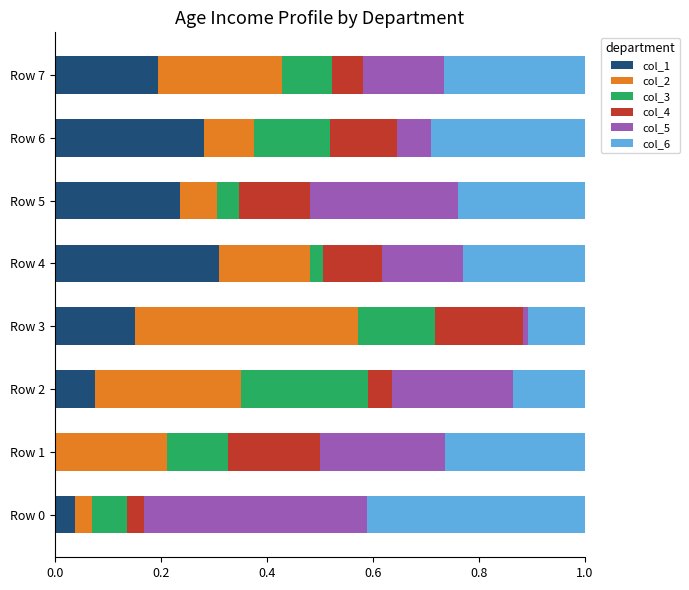

What is the total value across all series at Row 7?

1.0